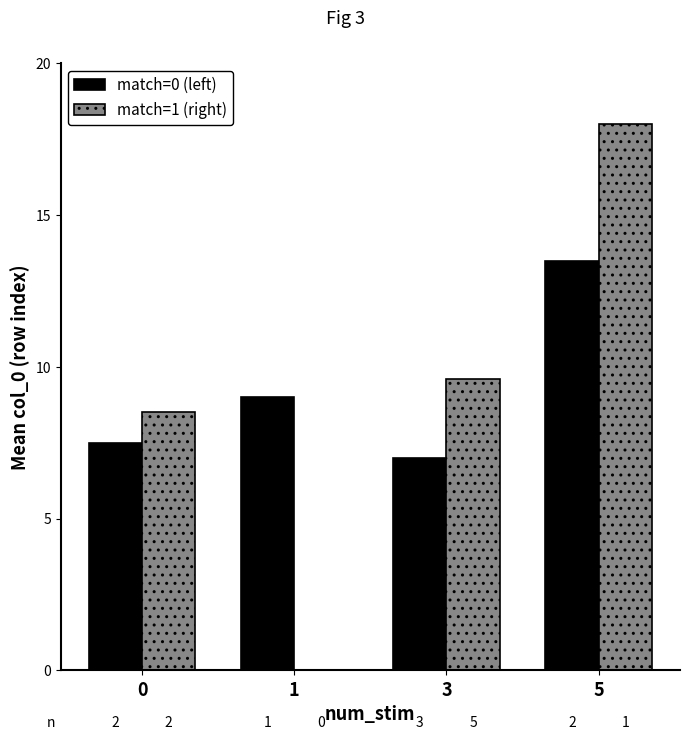

What are all the series names shown in the legend?

match=0 (left), match=1 (right)